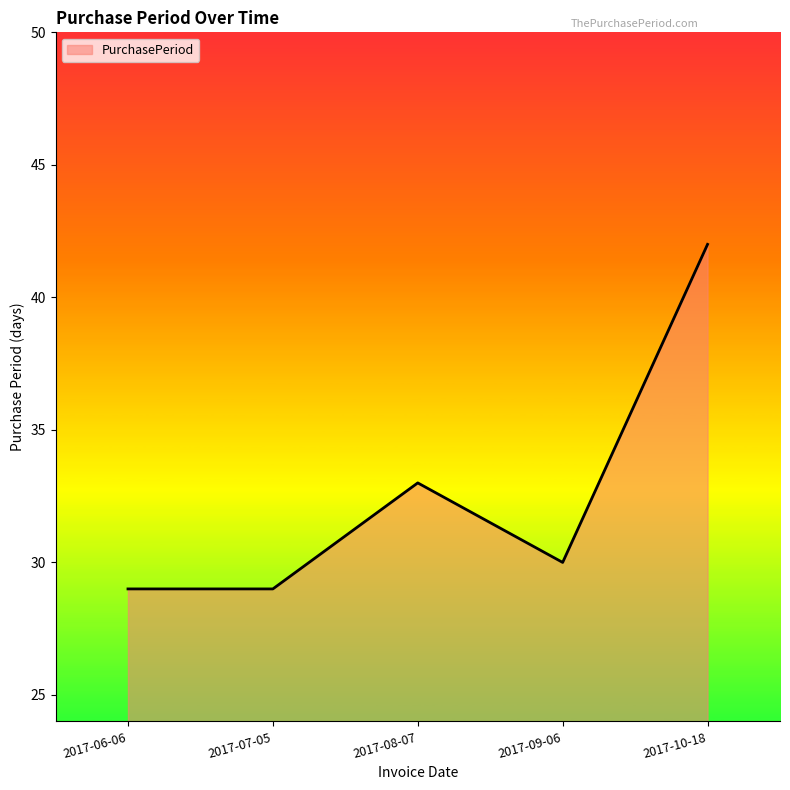

Where is the first local maximum?

2017-08-07